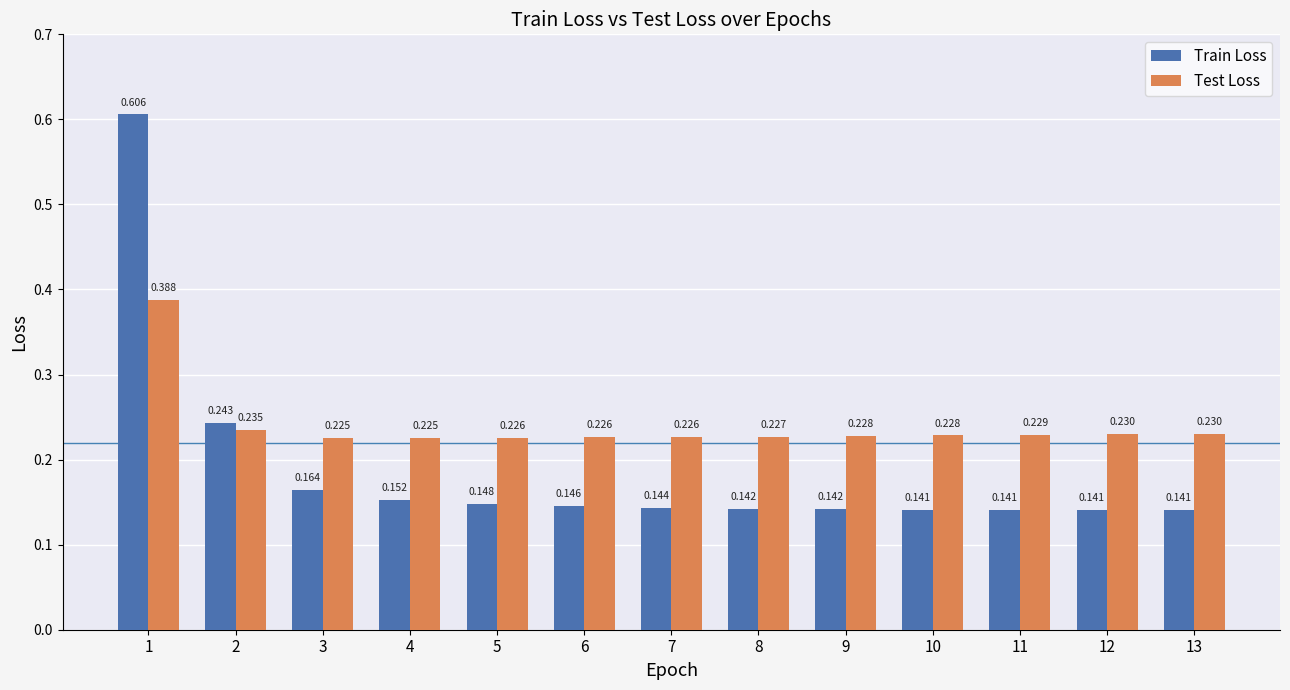

At 8, list the series in order from largest to smallest.

Test Loss, Train Loss